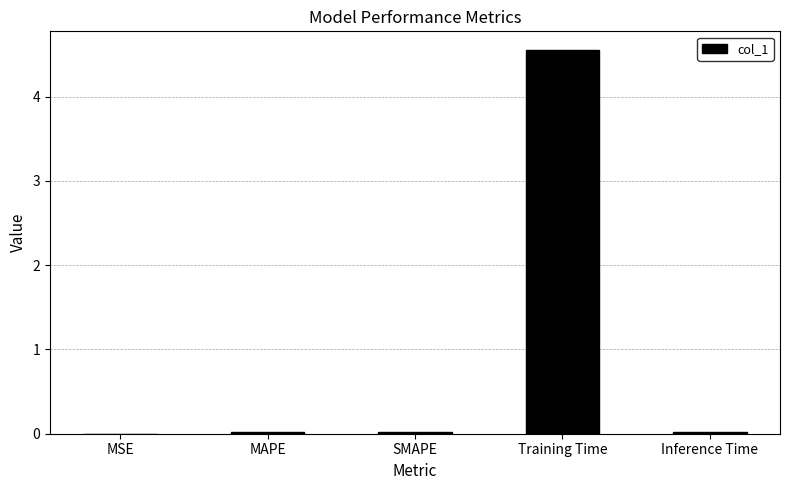

Which category has the highest value across all series?

Training Time